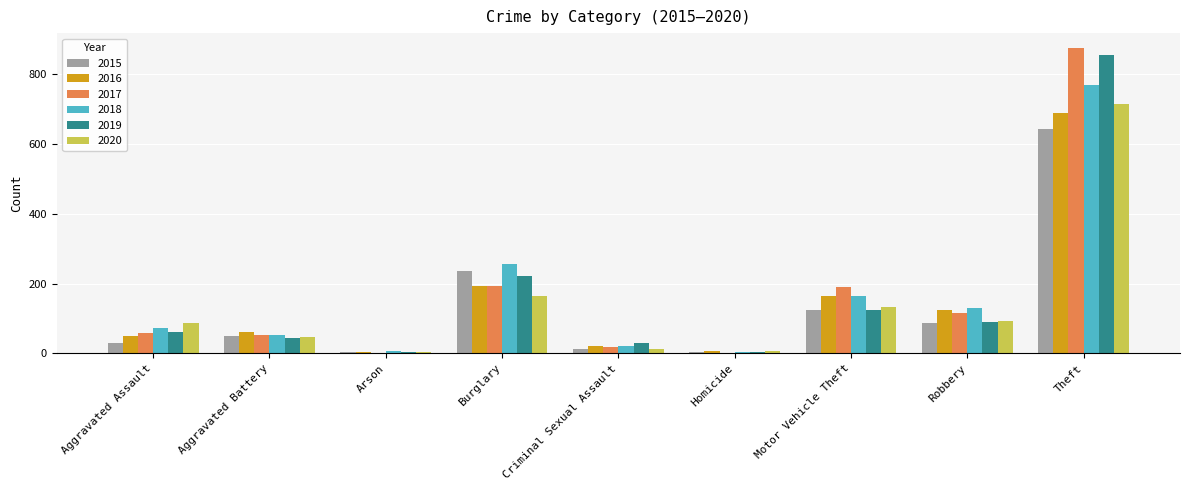

What is the sum of the 2018 values at Robbery and Motor Vehicle Theft?

294